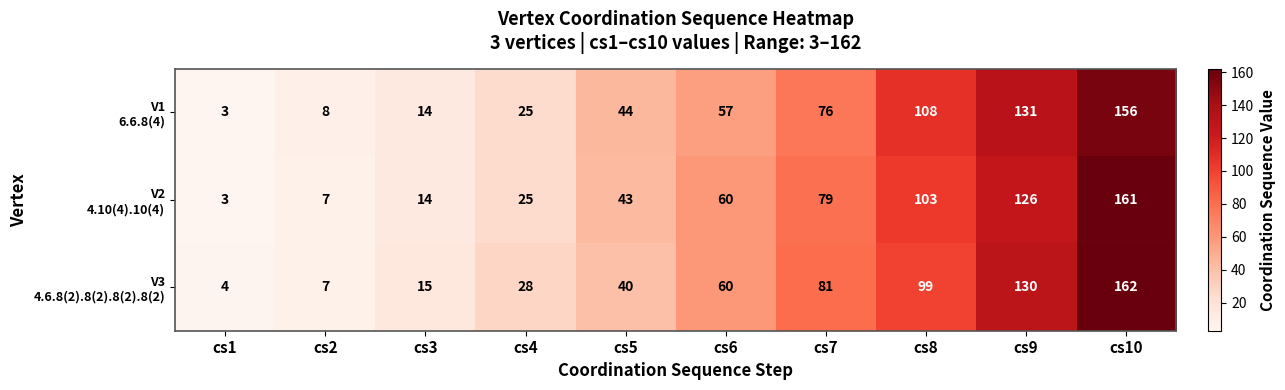

What is the minimum value shown in the chart?

3